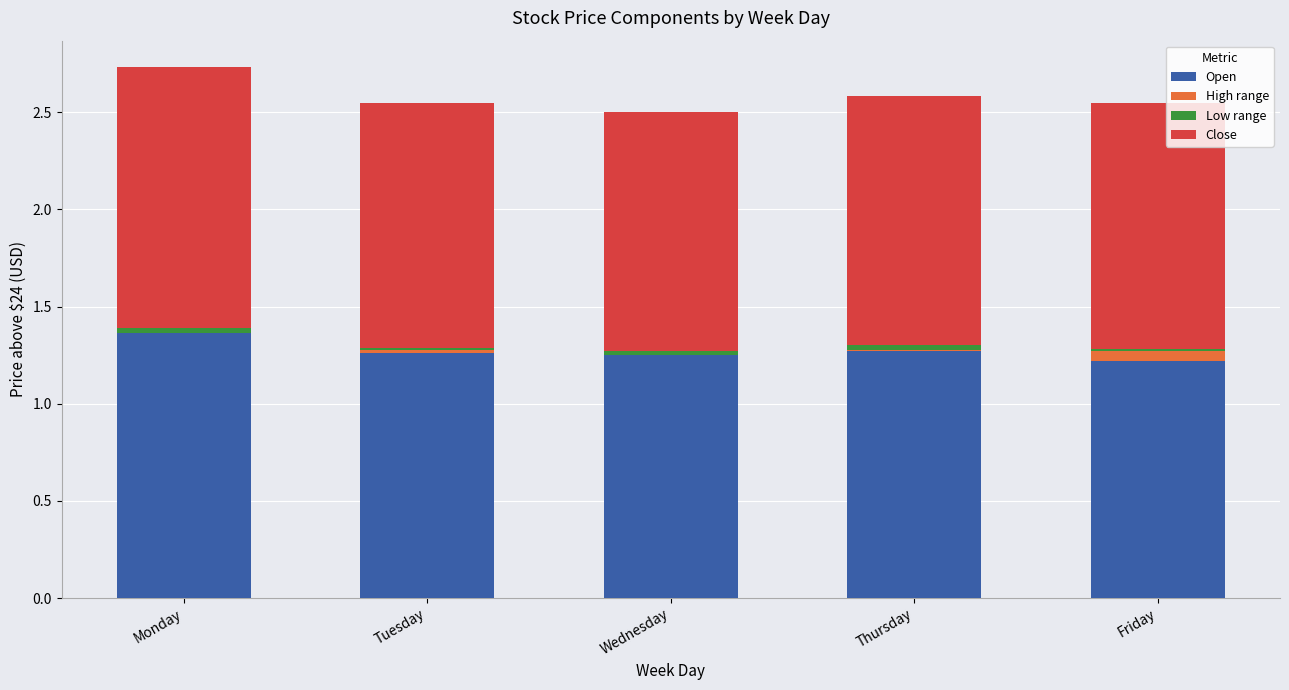

Which category has the highest value in the Open series?

Monday